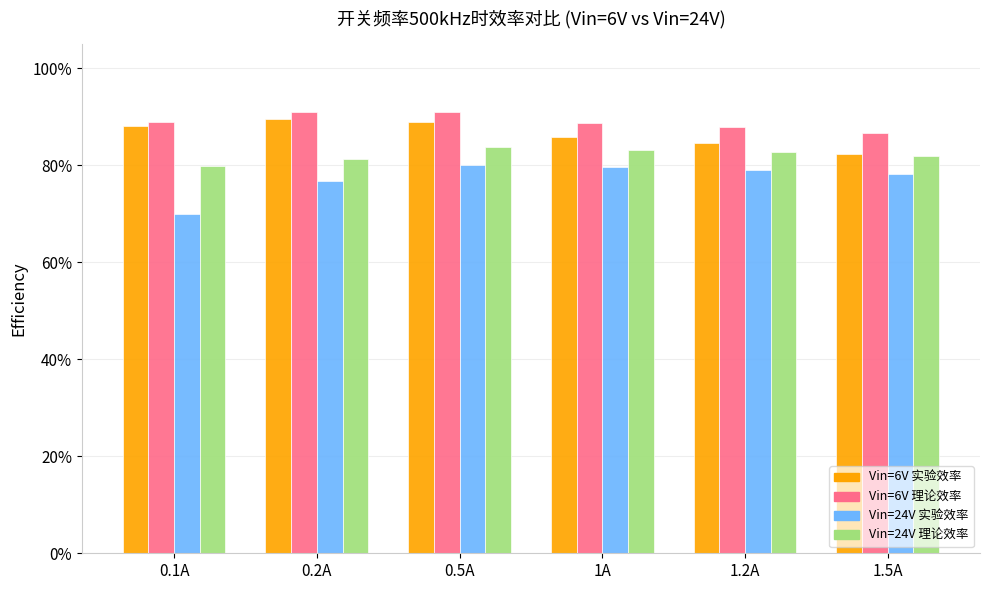

Reading left to right, extract all data points from this chart.

Vin=6V 实验效率: 0.1A=0.9	0.2A=0.9	0.5A=0.9	1A=0.9	1.2A=0.8	1.5A=0.8
Vin=6V 理论效率: 0.1A=0.9	0.2A=0.9	0.5A=0.9	1A=0.9	1.2A=0.9	1.5A=0.9
Vin=24V 实验效率: 0.1A=0.7	0.2A=0.8	0.5A=0.8	1A=0.8	1.2A=0.8	1.5A=0.8
Vin=24V 理论效率: 0.1A=0.8	0.2A=0.8	0.5A=0.8	1A=0.8	1.2A=0.8	1.5A=0.8